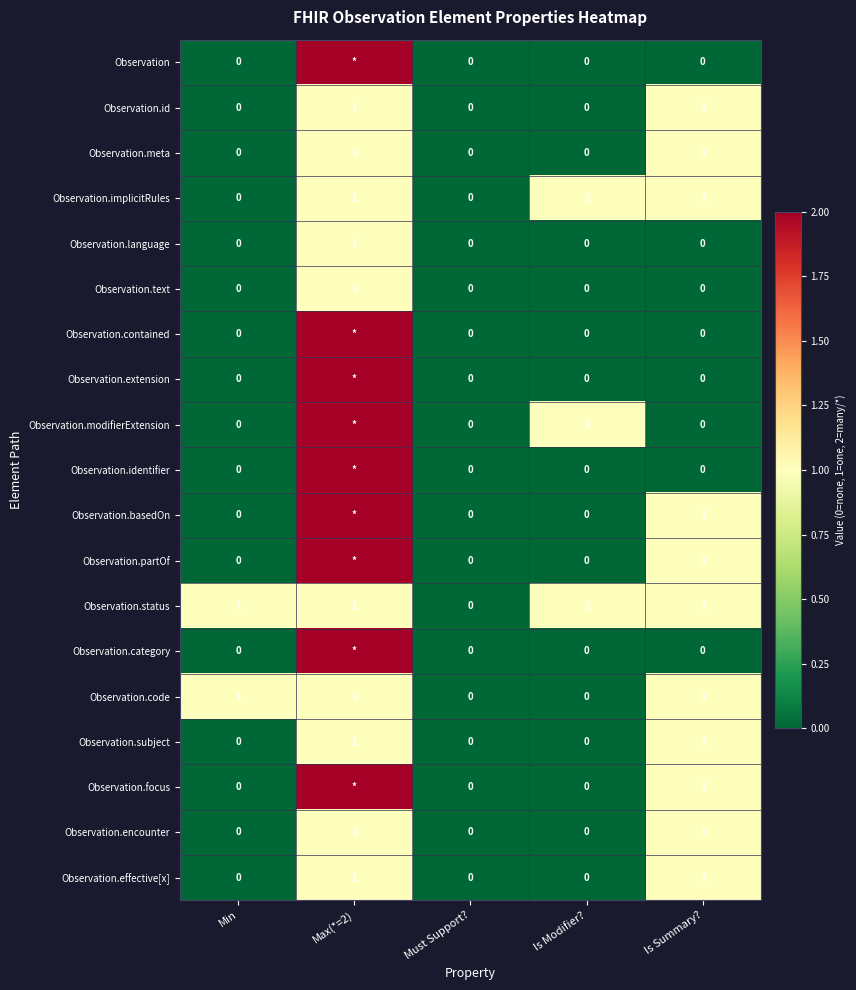

True or false: Observation.code has a value of 2 at Min.

False